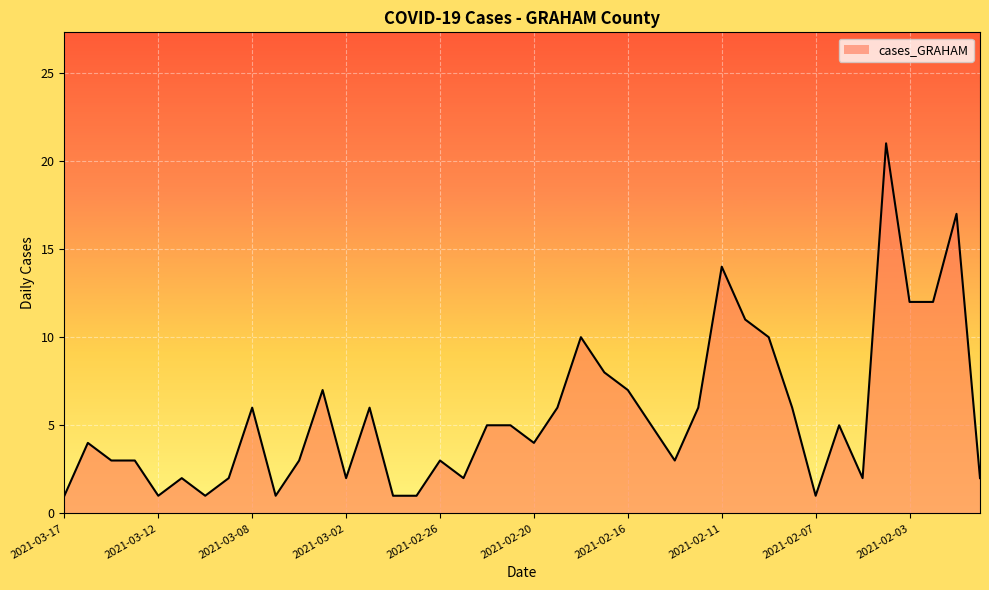

What is the difference between the maximum and minimum values?

20